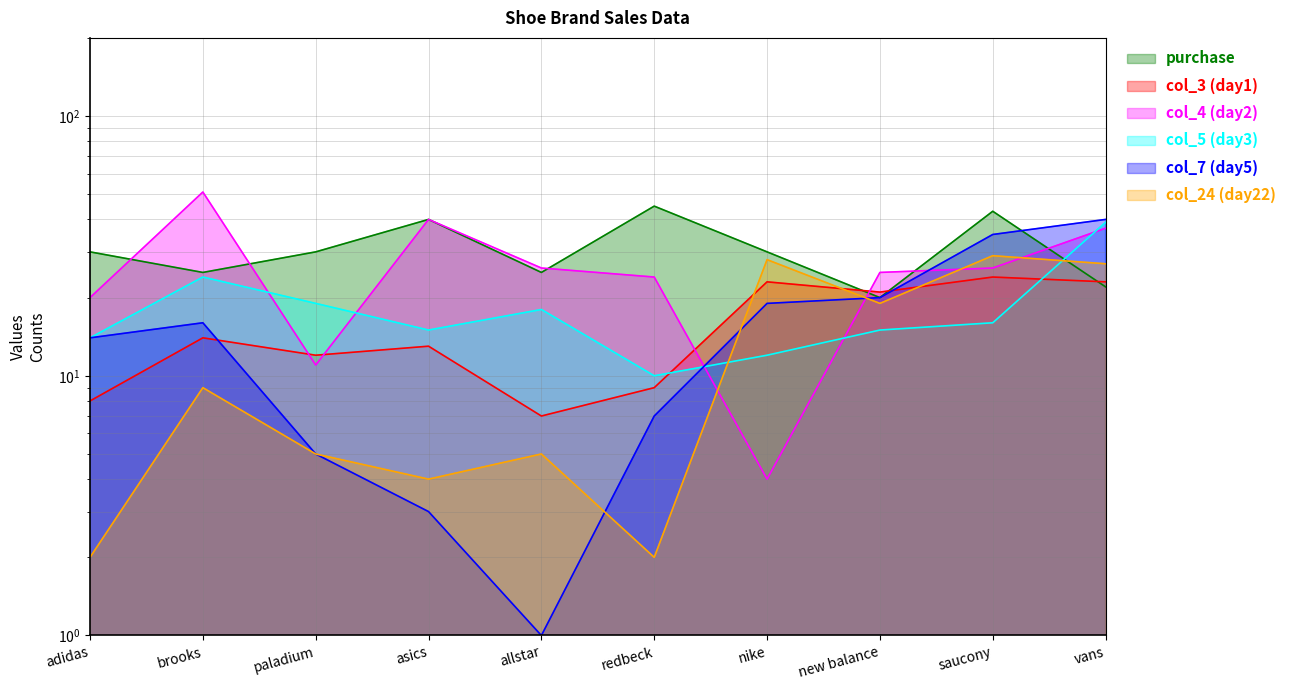

How many intersections are there between purchase and col_7?

1